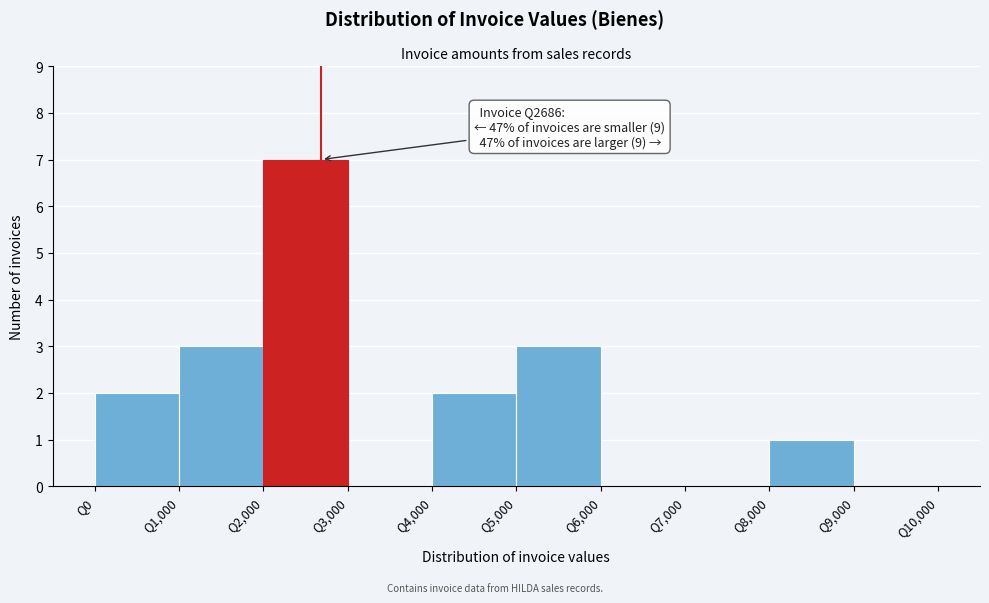

Which range on the x-axis has the tallest bar?

2000 to 3000